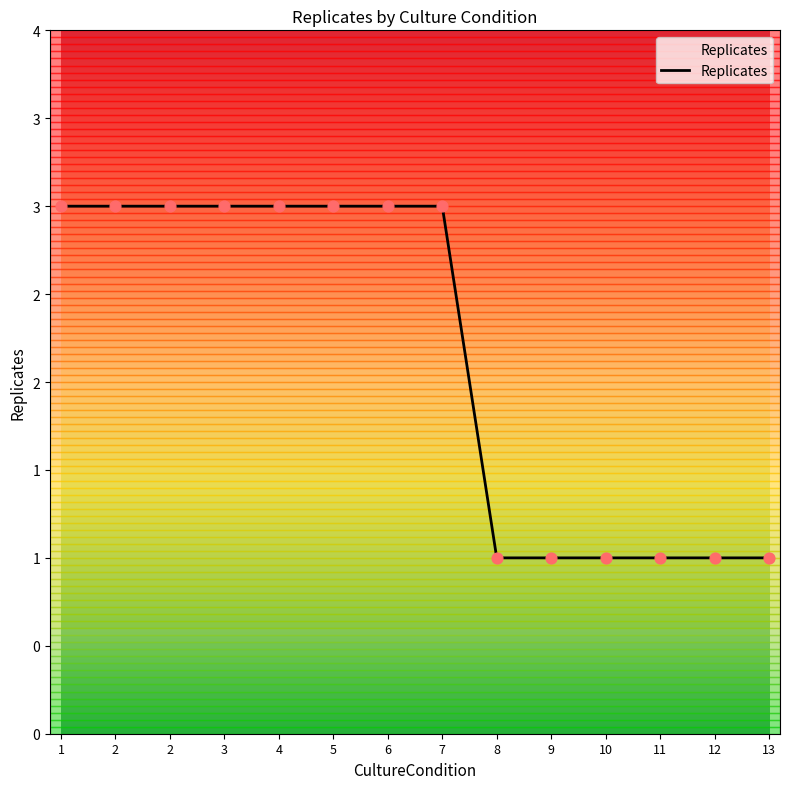

Is this an area chart (filled region under the line)?

Yes